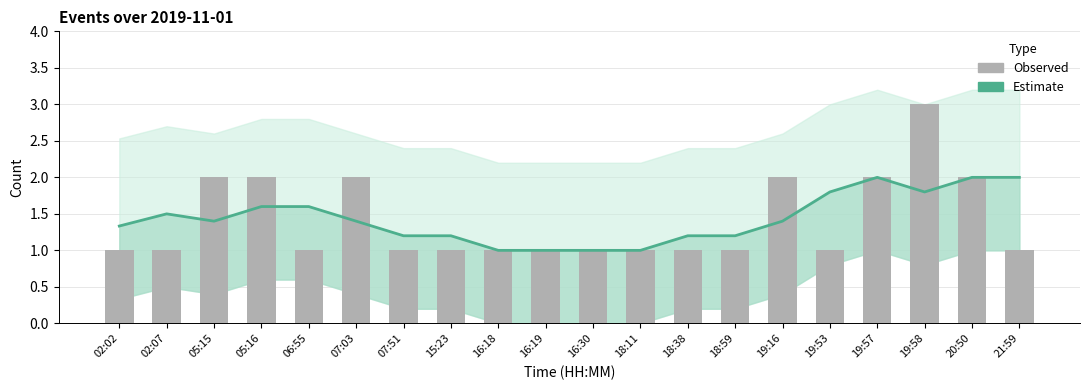

What are all the series names shown in the legend?

Estimate, Observed